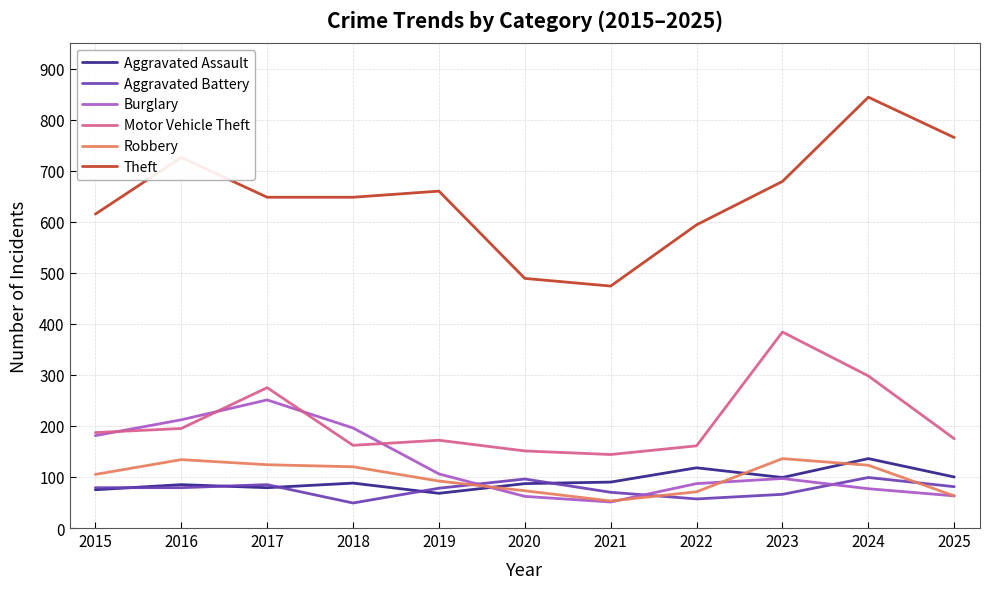

Which series has the largest total across all categories?

Theft